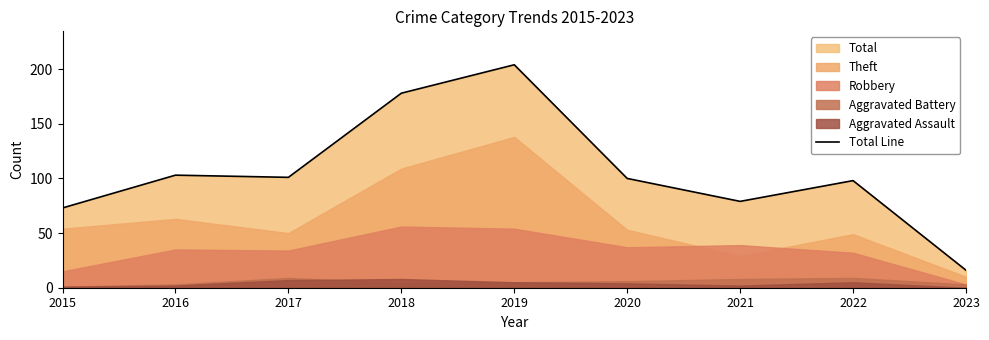

True or false: there are more than 0 points higher than both neighbors.

True